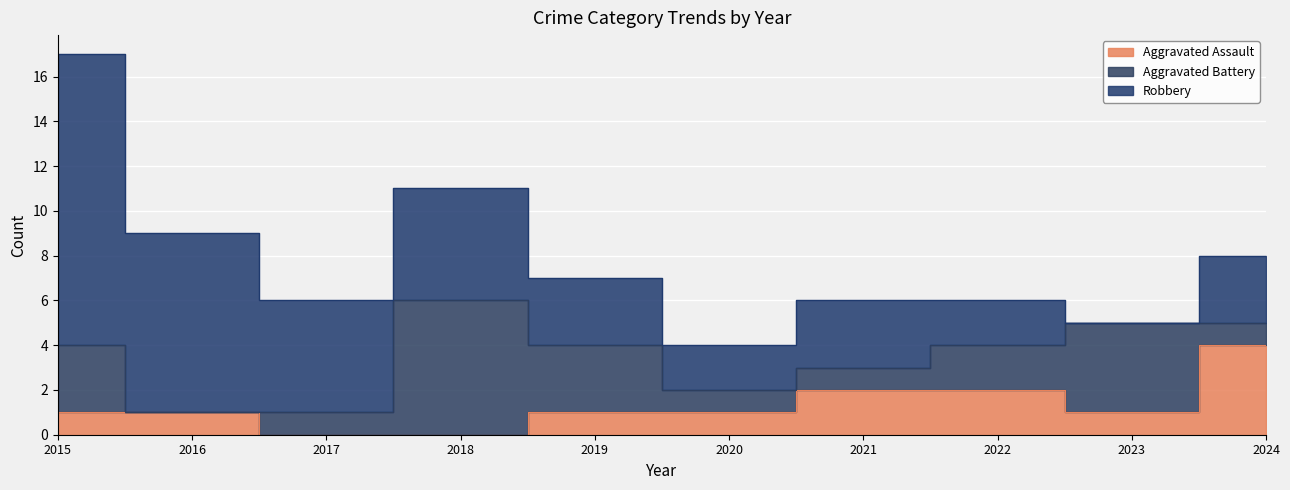

The value of Robbery at 2016 is 3. True or false?

False